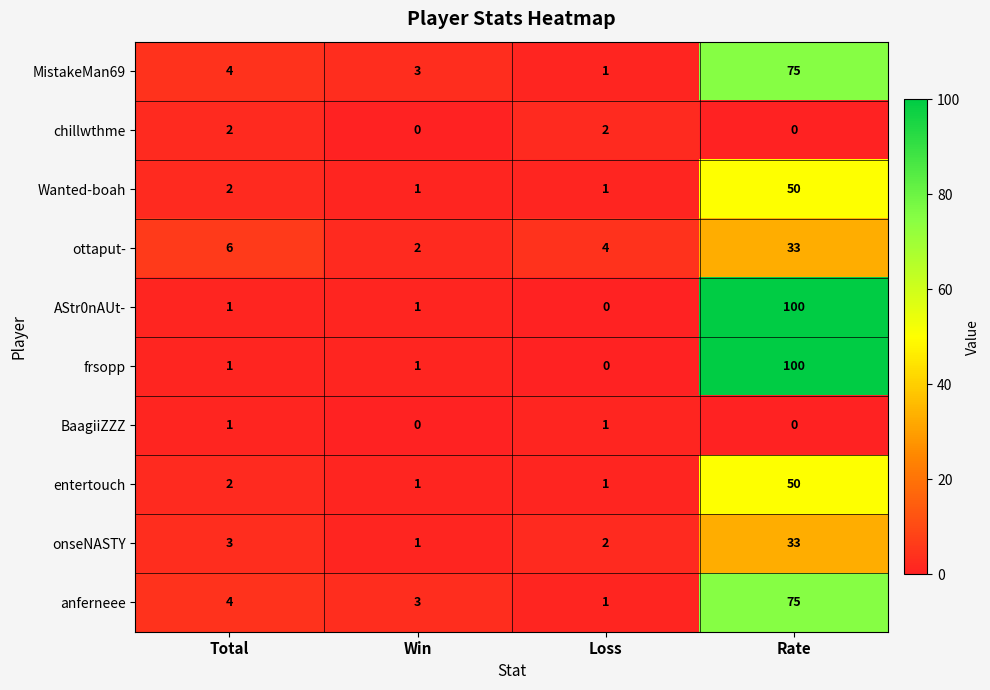

Rank the categories by ottaput- value from lowest to highest.

Win, Loss, Total, Rate